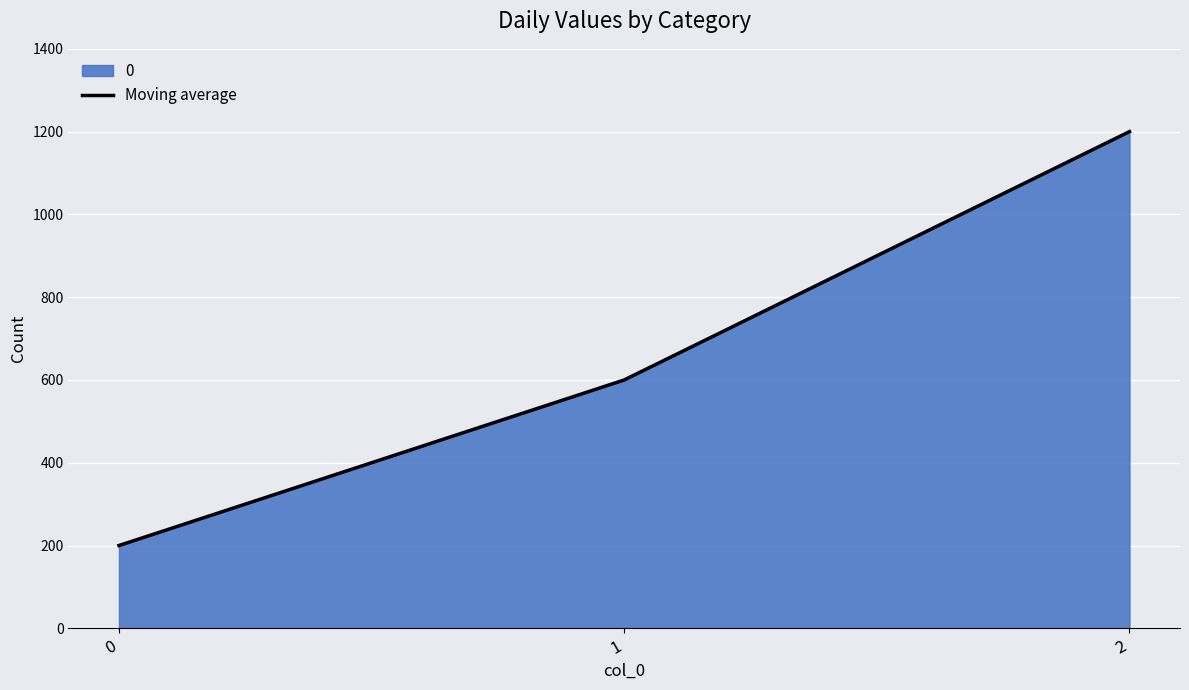

Which has a higher value, 2 or 1?

2